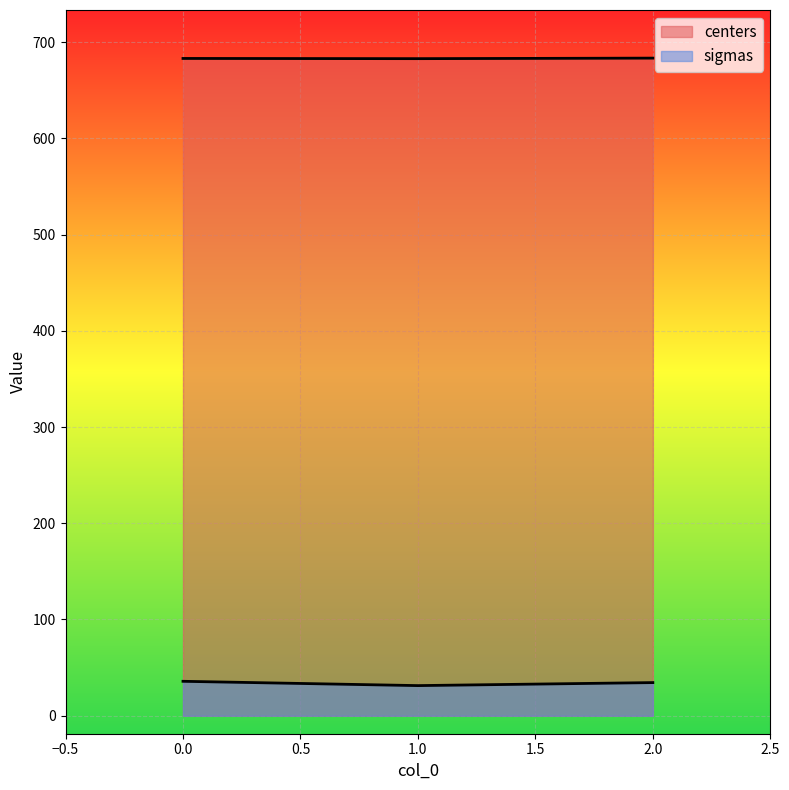

How many lines are shown in the chart?

2